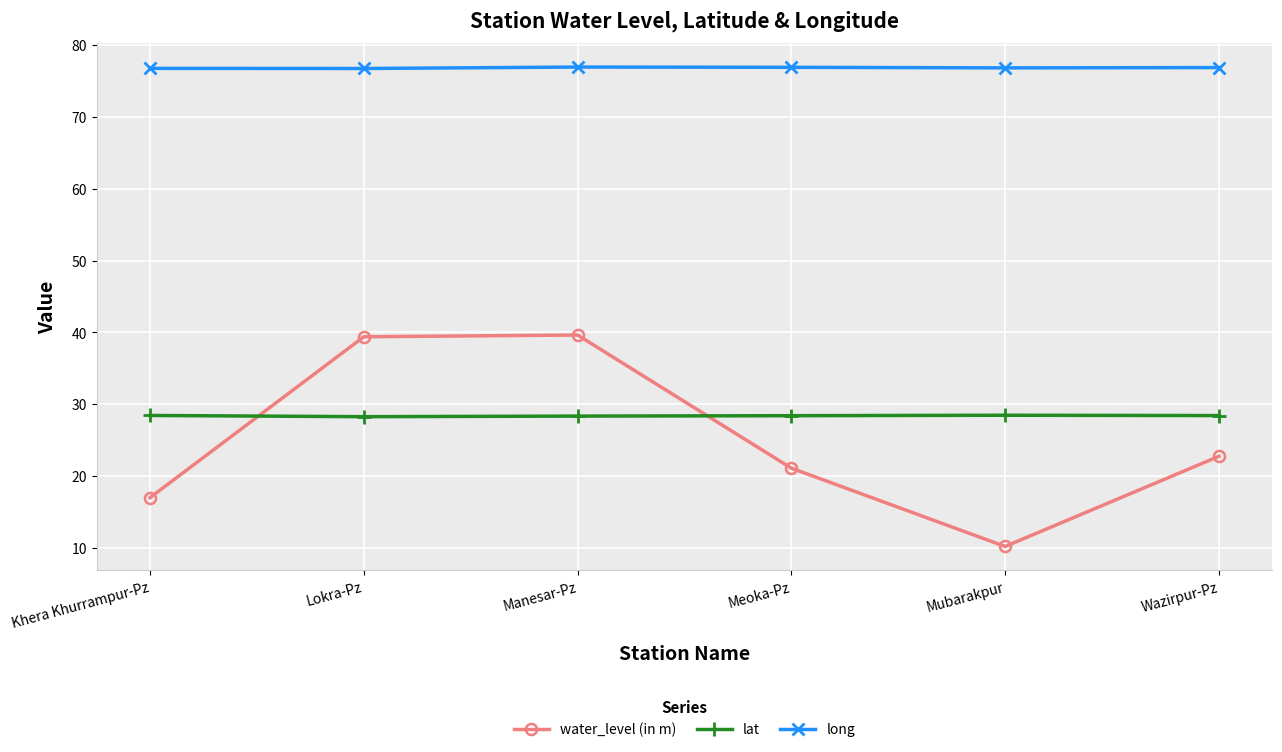

The water_level (in m) series shows 6.6 at Meoka-Pz. True or false?

False